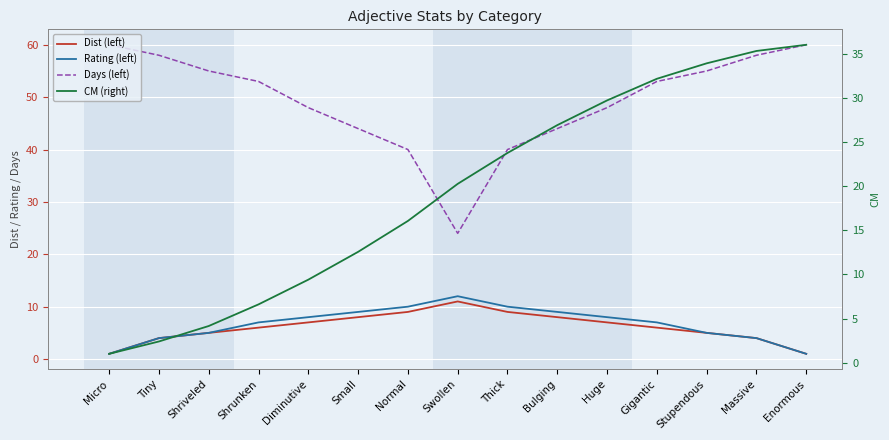

What is the average value of the Rating (left) series?

6.7